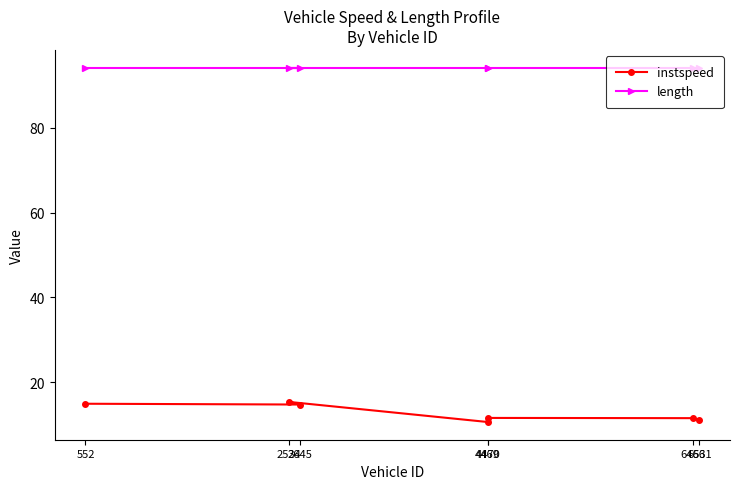

List the labels in order of length value, largest first.

552, 2645, 2534, 4469, 4470, 6466, 6531